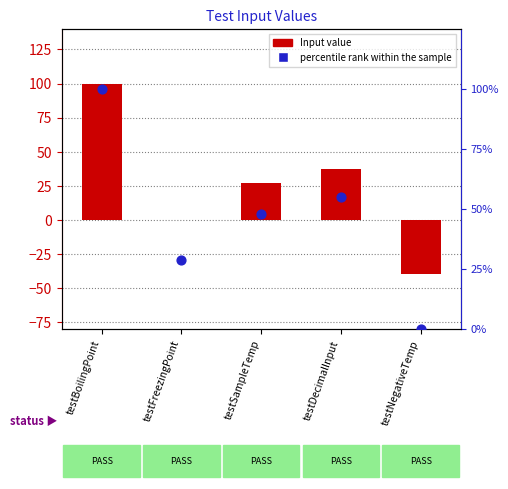

What is the total value across all series at testNegativeTemp?

-40.0